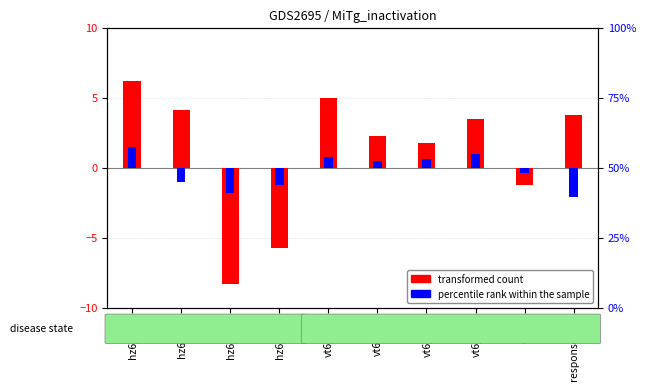

What is the difference between the maximum and minimum values in the percentile rank within the sample series?

3.6